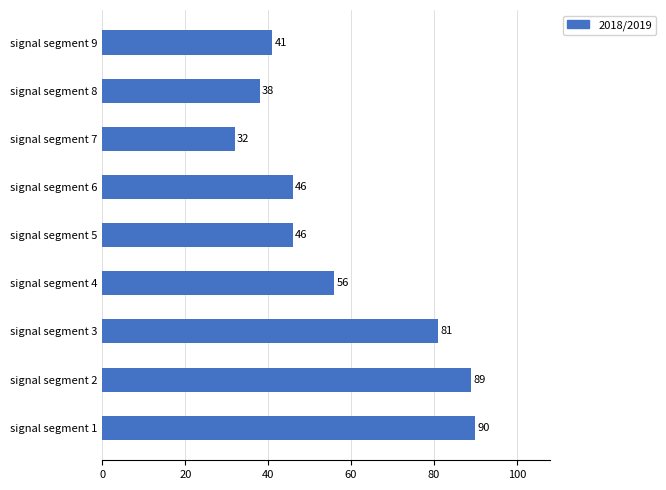

What is the minimum value shown in the chart?

32